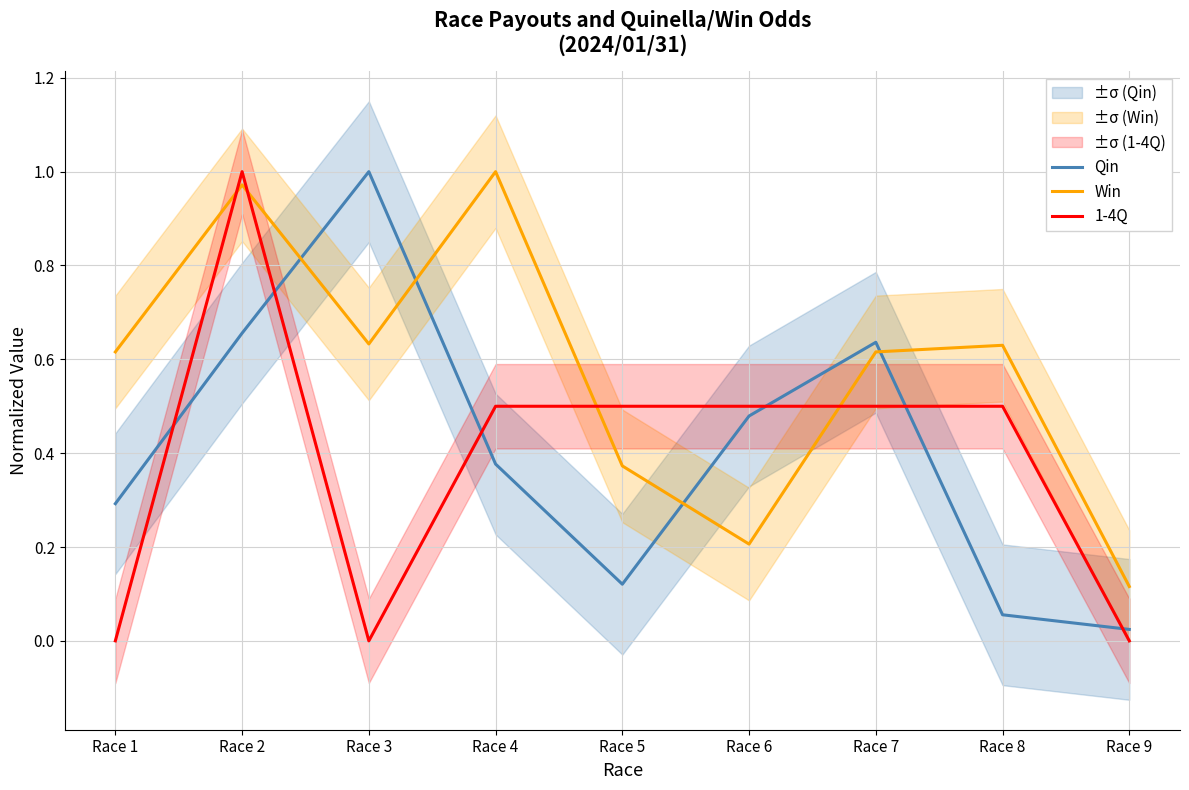

What are all the series names shown in the legend?

Qin, Win, 1-4Q